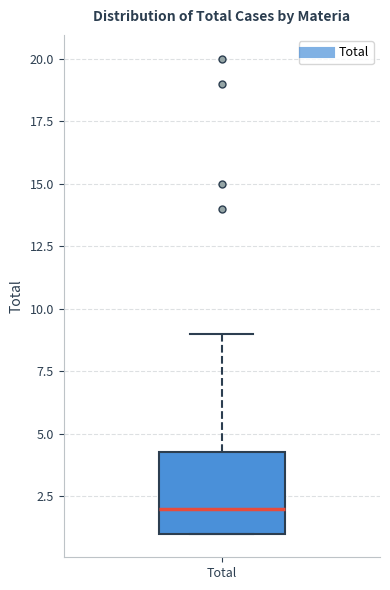

Where is the upper edge of the box for Total on the y-axis? The values are not printed on the chart, so give them approximately, as read against the axis.

4.5